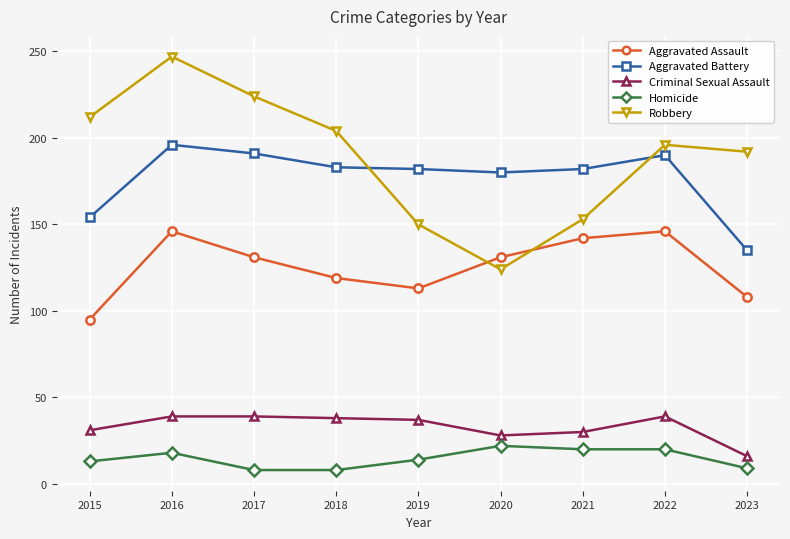

How many lines are shown in the chart?

5